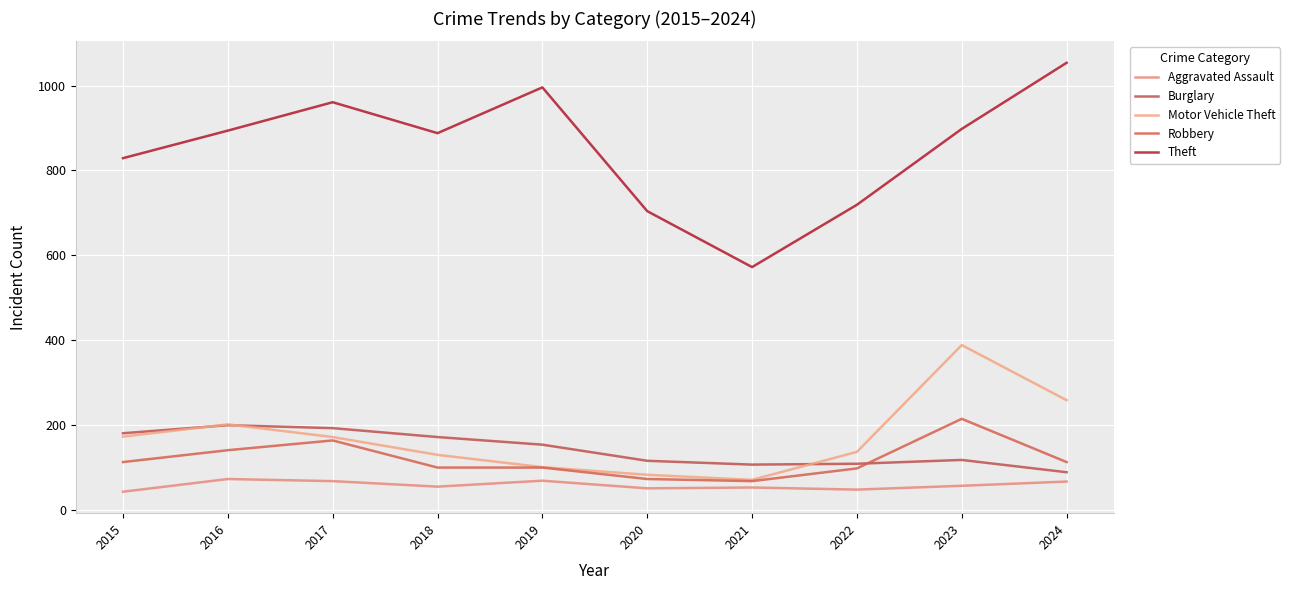

The Robbery series shows 64 at 2016. True or false?

False